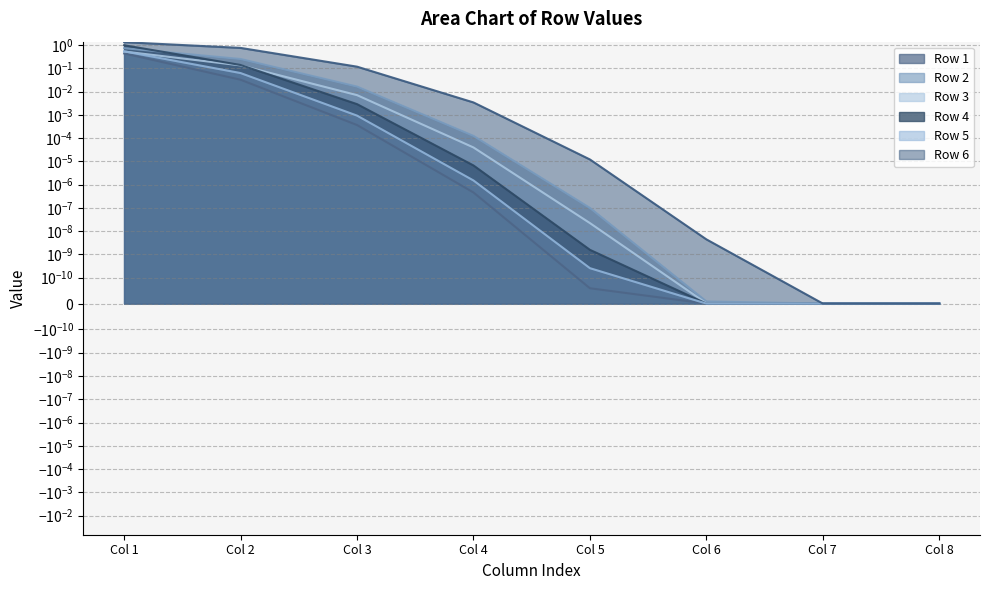

The value of Row 3 at Col 7 is 0.0. True or false?

False